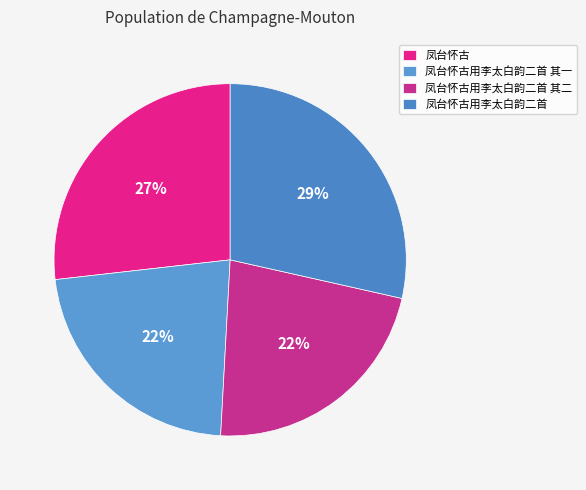

Is it true that 凤台怀古用李太白韵二首 其一 is 17% of the pie?

False